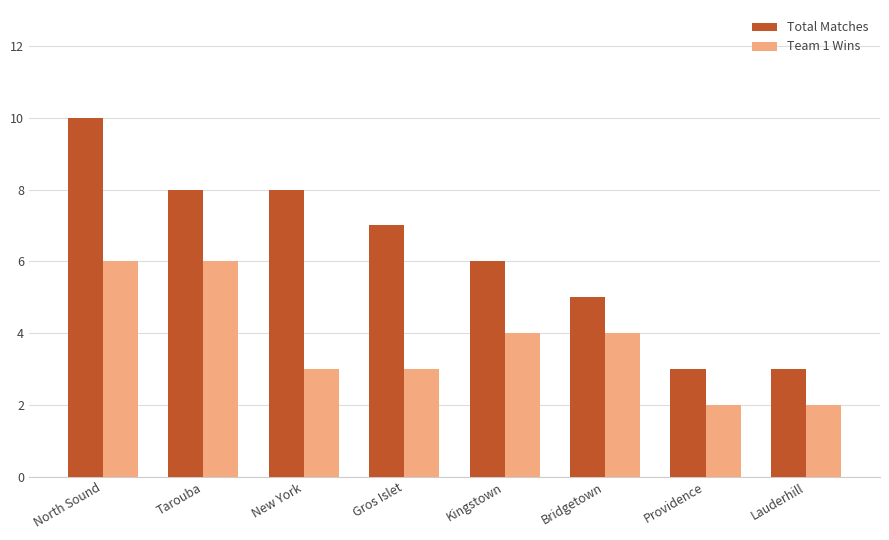

Count the Team 1 Wins values in the range 3 to 6.

6